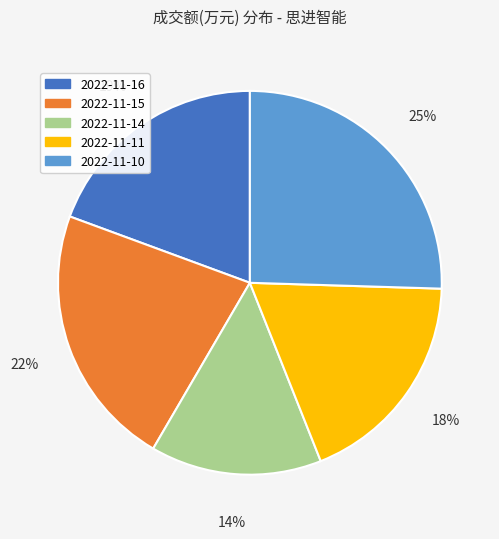

Rank the categories by value from lowest to highest.

2022-11-14, 2022-11-11, 2022-11-16, 2022-11-15, 2022-11-10